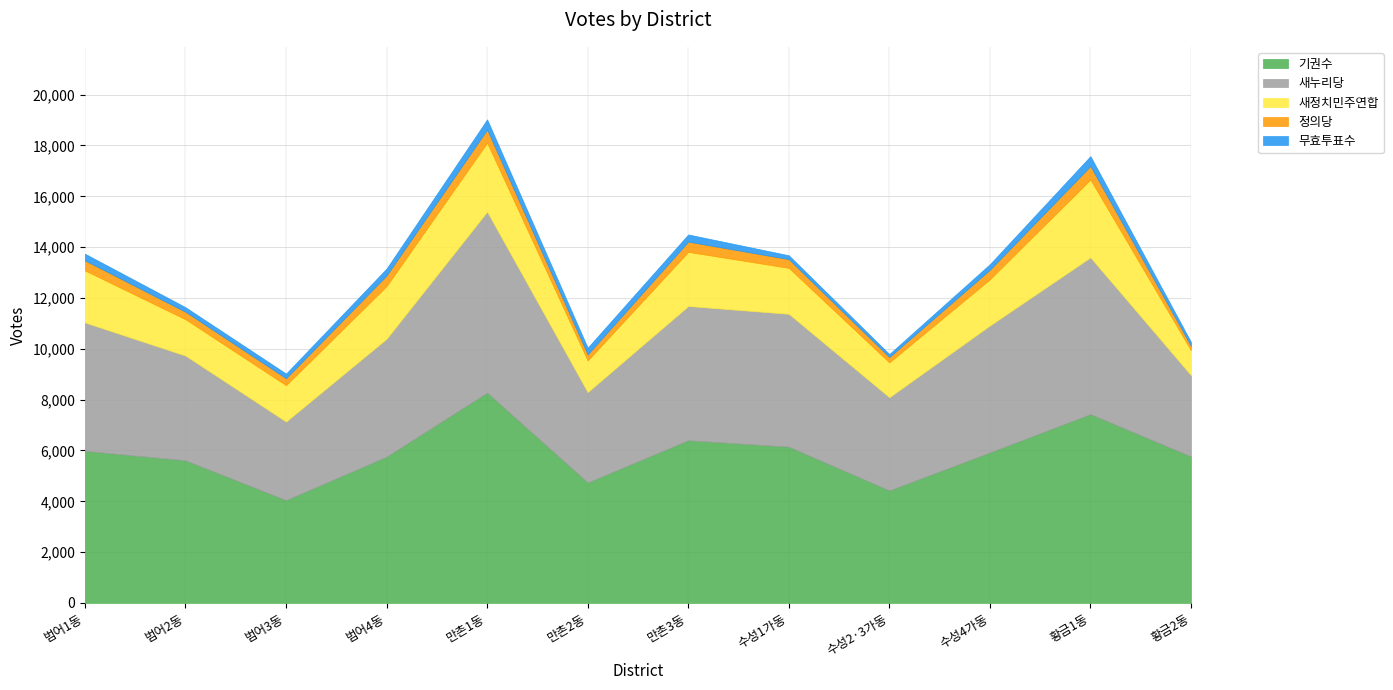

What value does the 새정치민주연합 series have at 수성4가동?

1816